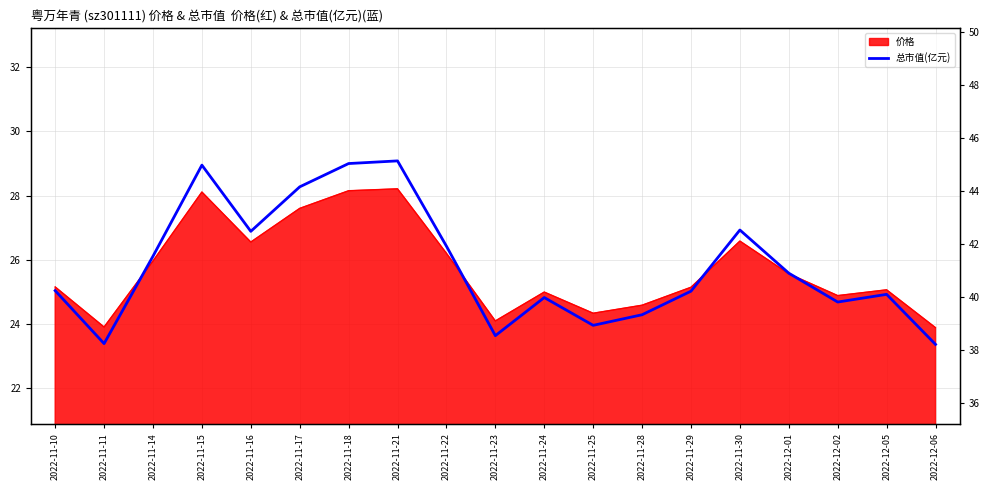

List the labels in order of value, smallest first.

2022-12-06, 2022-11-11, 2022-11-23, 2022-11-25, 2022-11-28, 2022-12-02, 2022-11-24, 2022-12-05, 2022-11-29, 2022-11-10, 2022-12-01, 2022-11-14, 2022-11-22, 2022-11-16, 2022-11-30, 2022-11-17, 2022-11-15, 2022-11-18, 2022-11-21